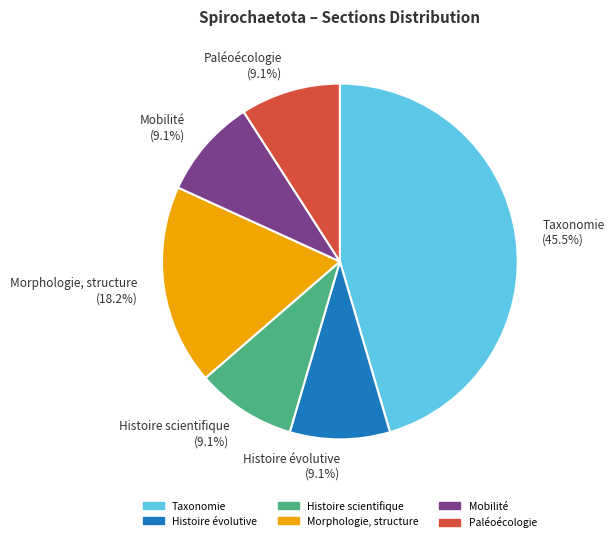

Does Paléoécologie represent more than half of the total?

No